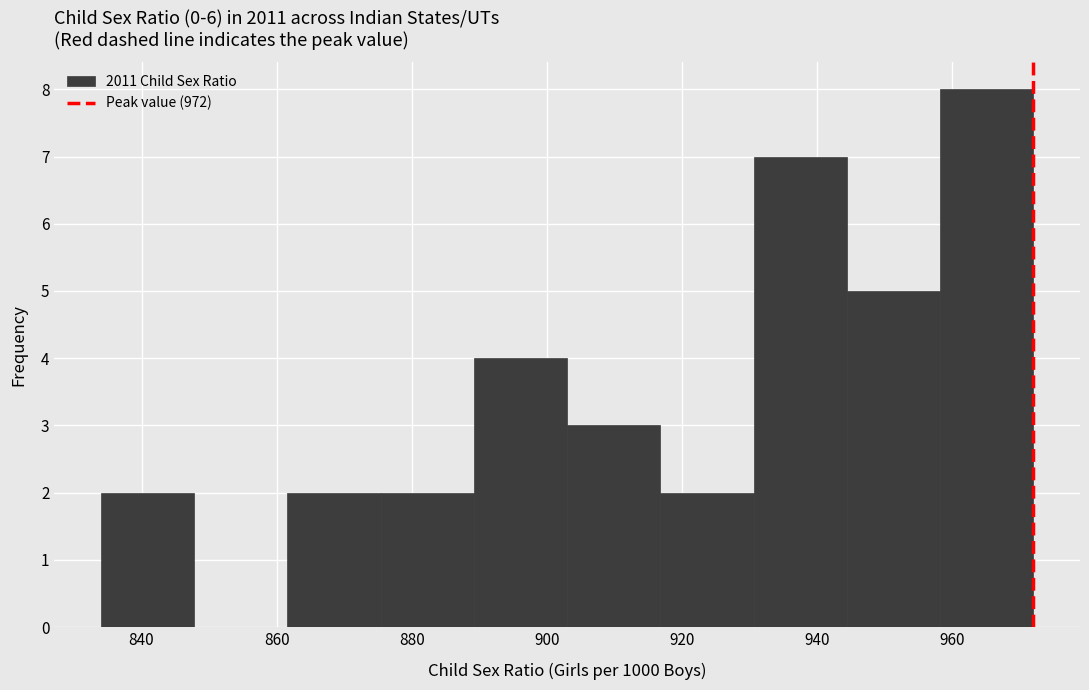

Reading left to right, list every bar in this chart as the range it spans on the x-axis followed by its height. Neither the bar edges nor the heights are printed on the chart, so give them approximately, as read against the axes.

834.0 to 847.8: 2
847.8 to 861.6: 0
861.6 to 875.4: 2
875.4 to 889.2: 2
889.2 to 903.0: 4
903.0 to 916.8: 3
916.8 to 930.6: 2
930.6 to 944.4: 7
944.4 to 958.2: 5
958.2 to 972.0: 8